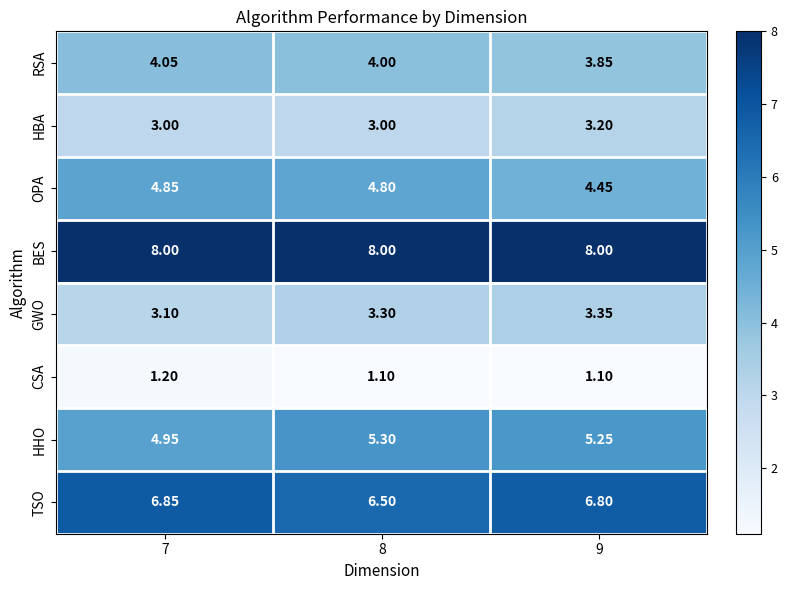

What is the smallest value displayed?

1.1